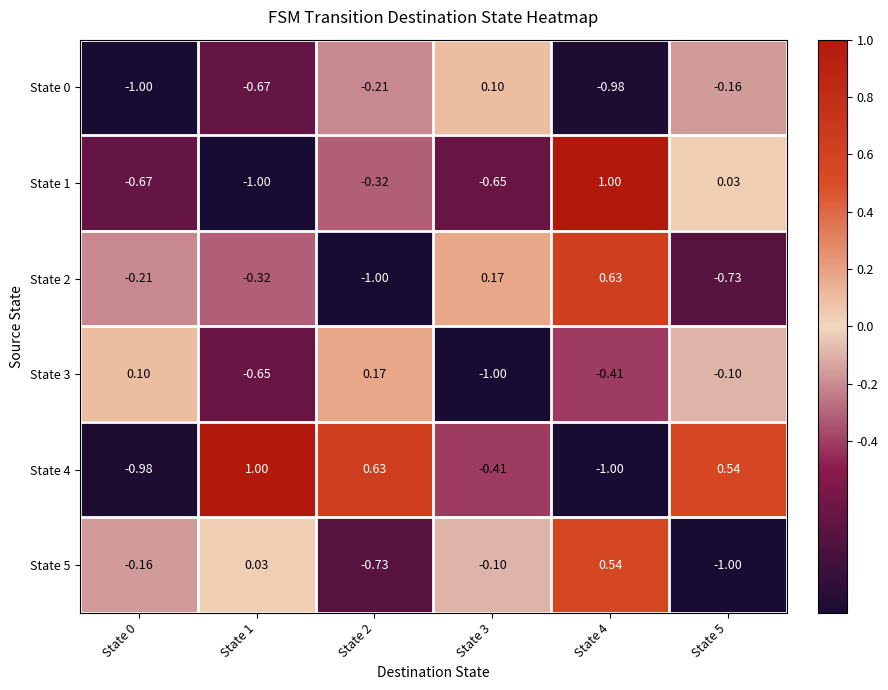

What is the maximum value shown in the chart?

1.0